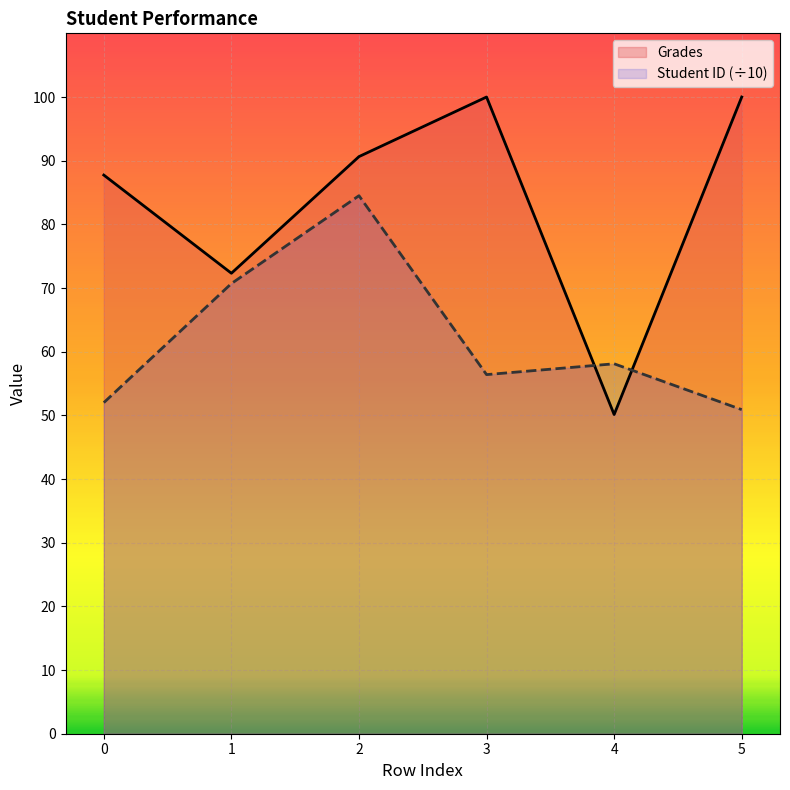

At 3, list the series in order from smallest to largest.

Student ID (÷10), Grades